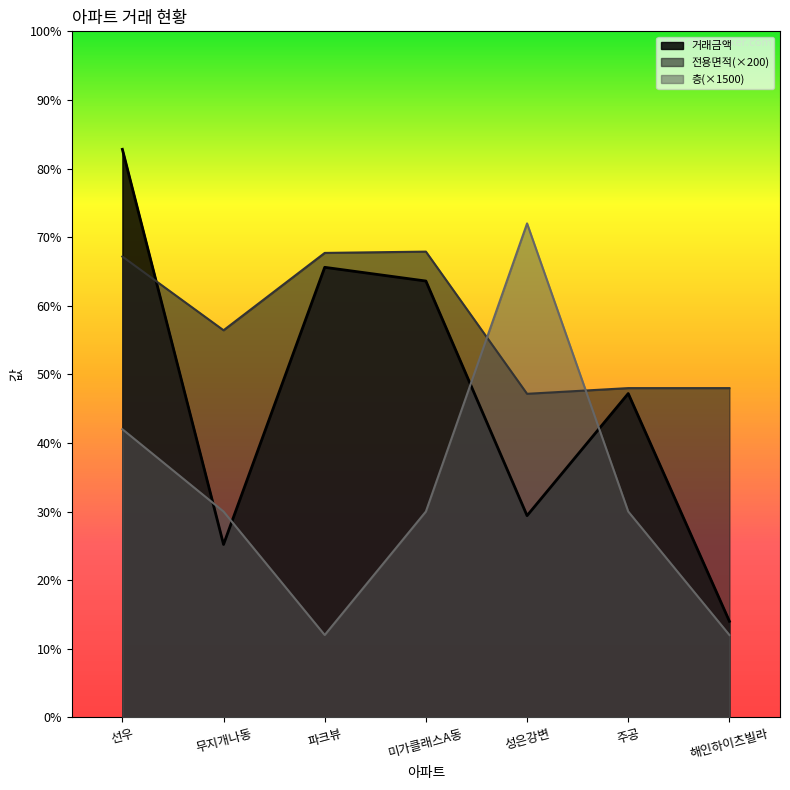

Which series has the largest range (max minus min)?

거래금액